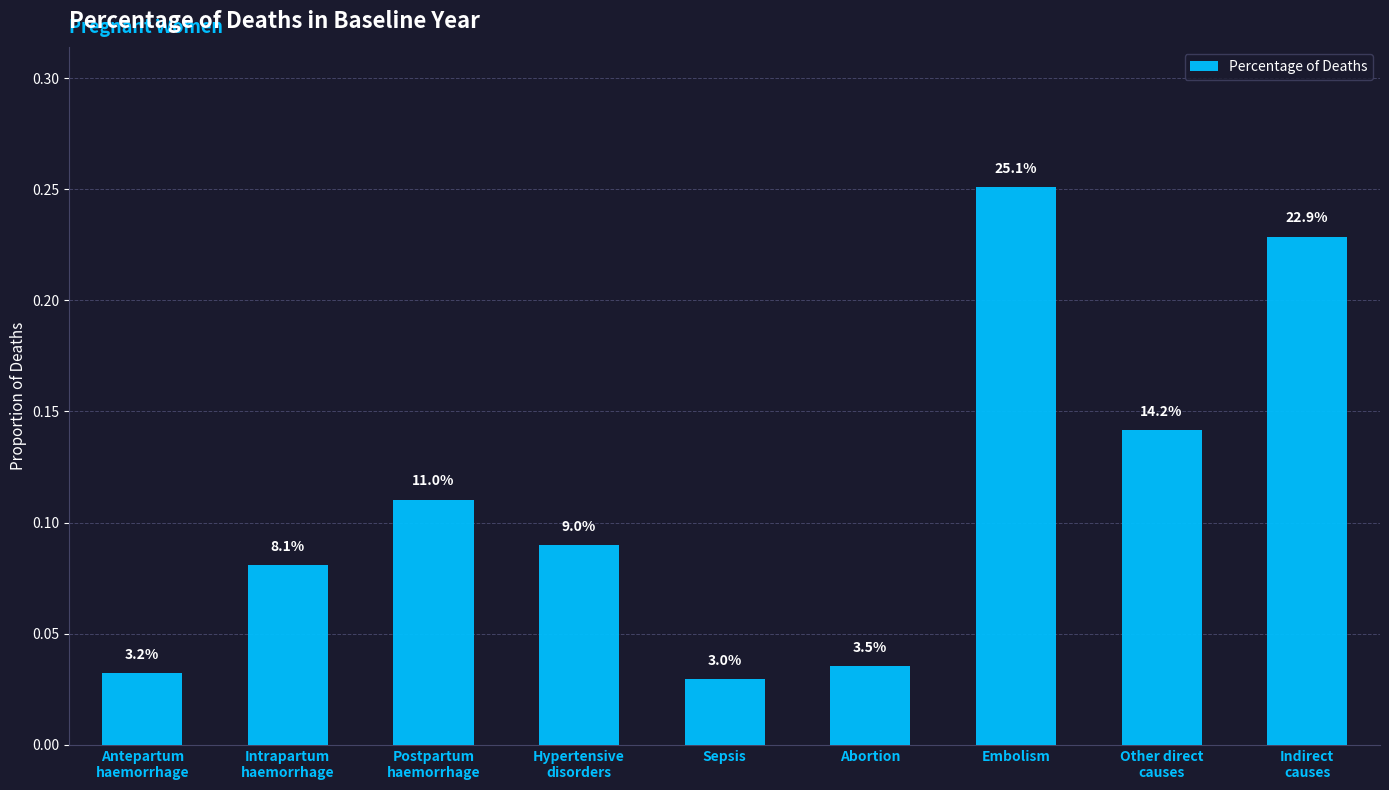

Is it true that the value at Antepartum
haemorrhage is 0.0?

True